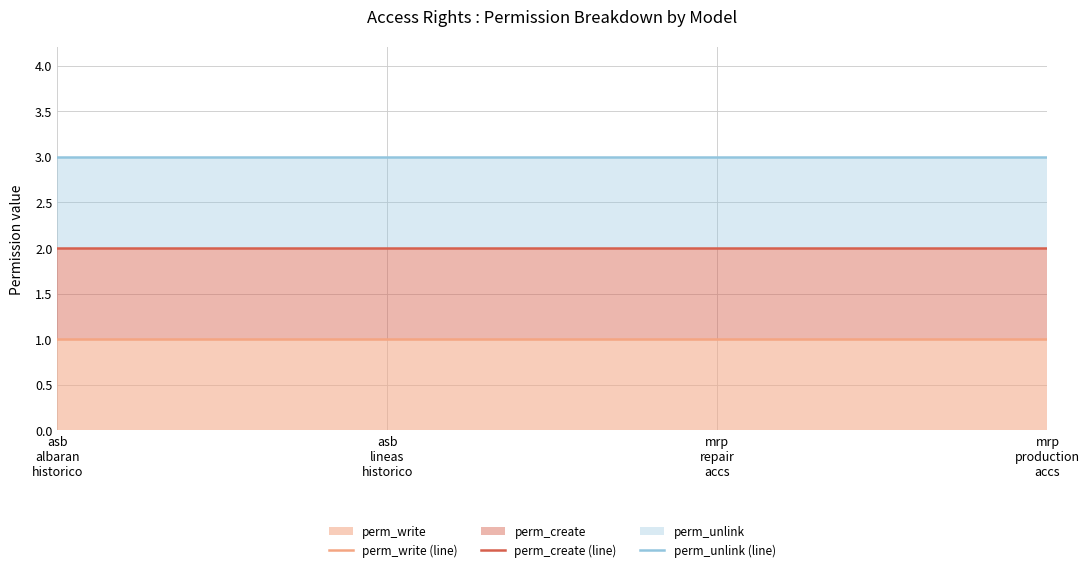

How many lines are shown in the chart?

3